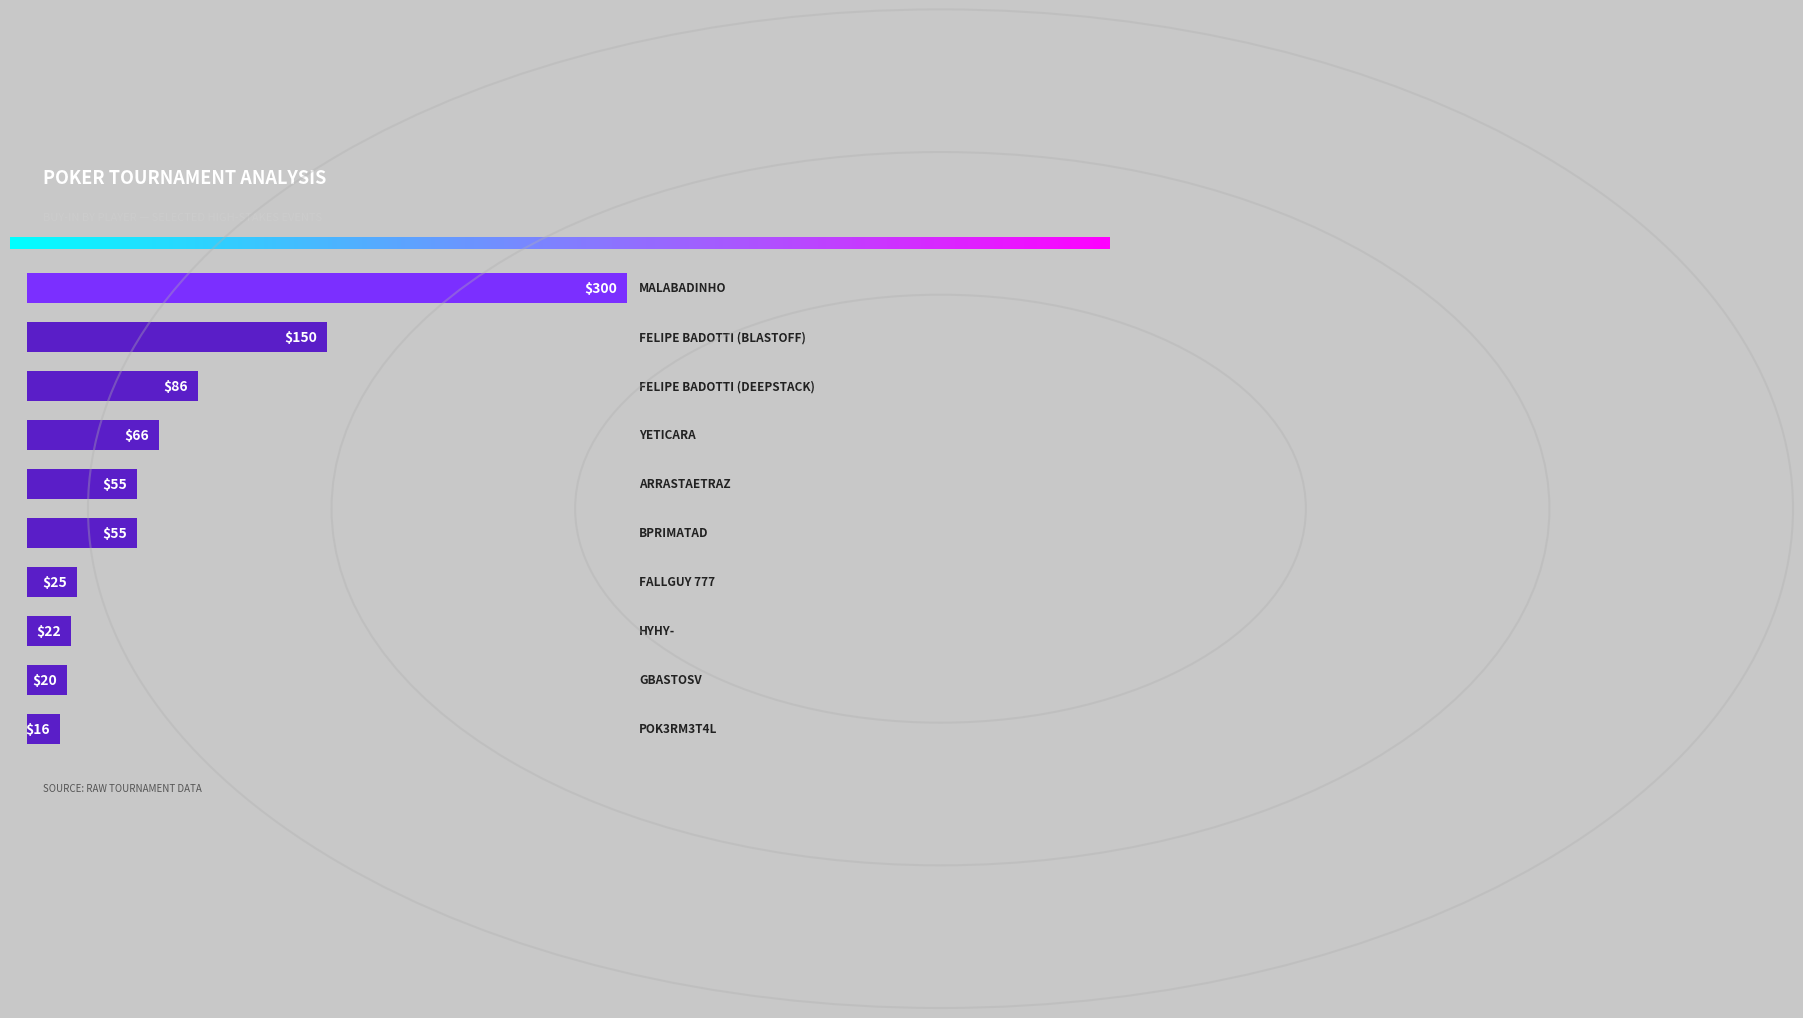

What is the average value?

79.5